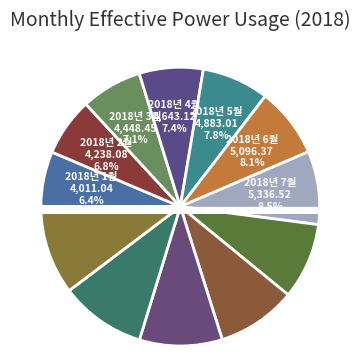

Does 2018년 7월 represent more than half of the total?

No